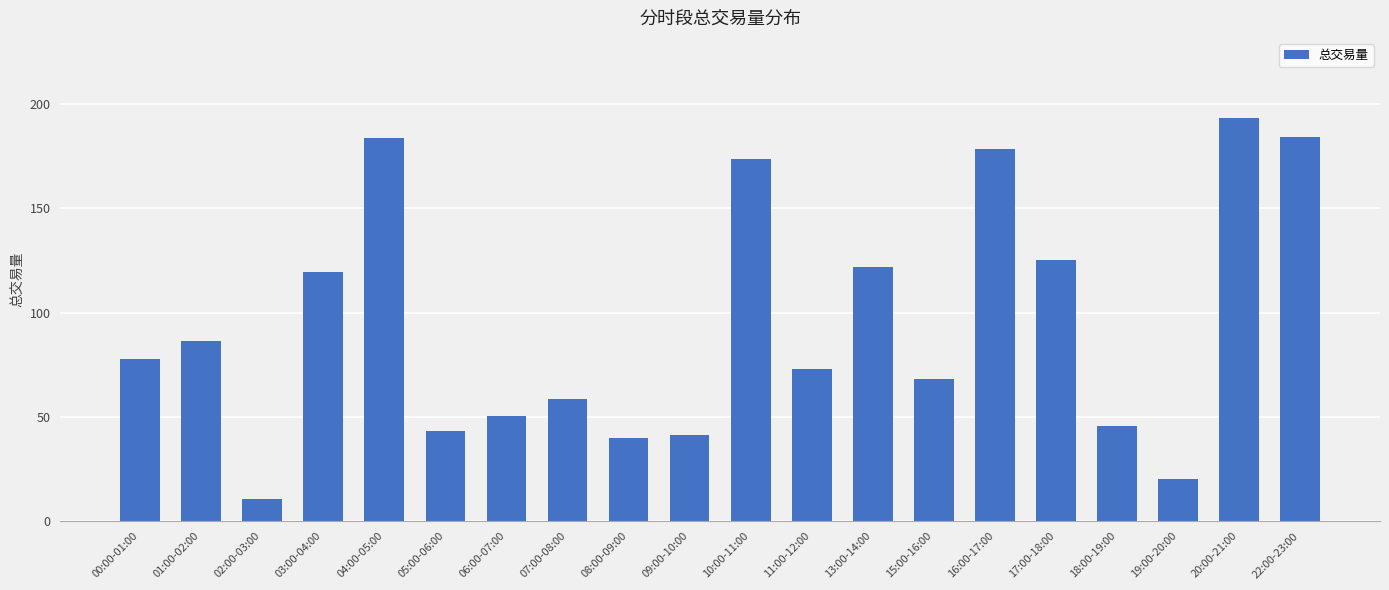

Which category has the highest value across all series?

20:00-21:00